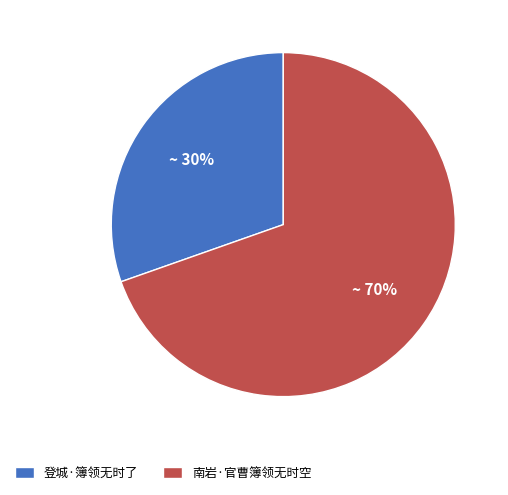

To the nearest percent, what is the combined percentage of 南岩·官曹簿领无时空 and 登城·簿领无时了?

100%